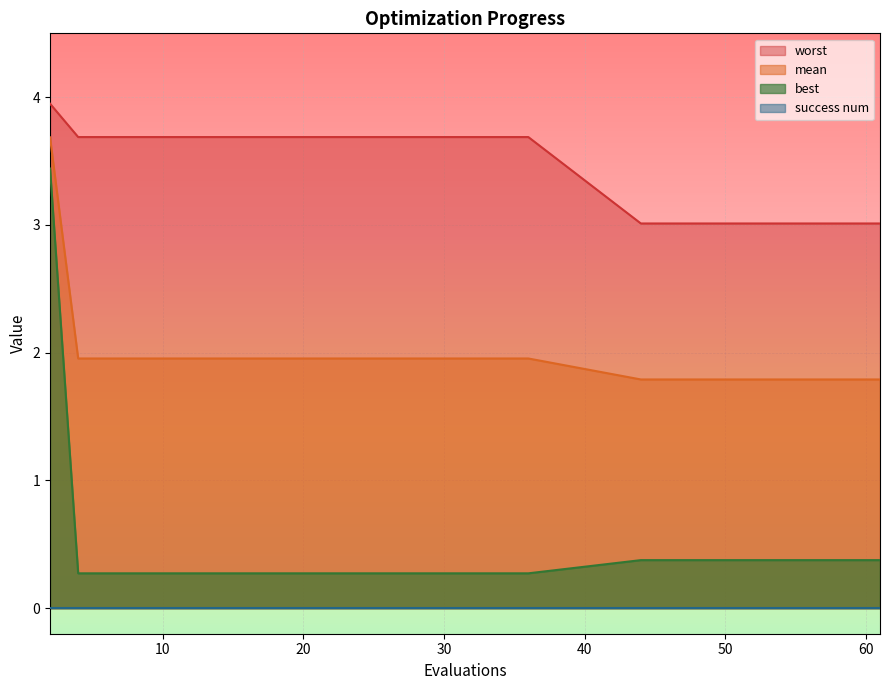

Rank the categories by best value from highest to lowest.

2, 44, 46, 47, 49, 51, 53, 55, 57, 59, 61, 4, 6, 8, 10, 12, 14, 15, 16, 18, 19, 21, 23, 24, 26, 28, 30, 32, 34, 36